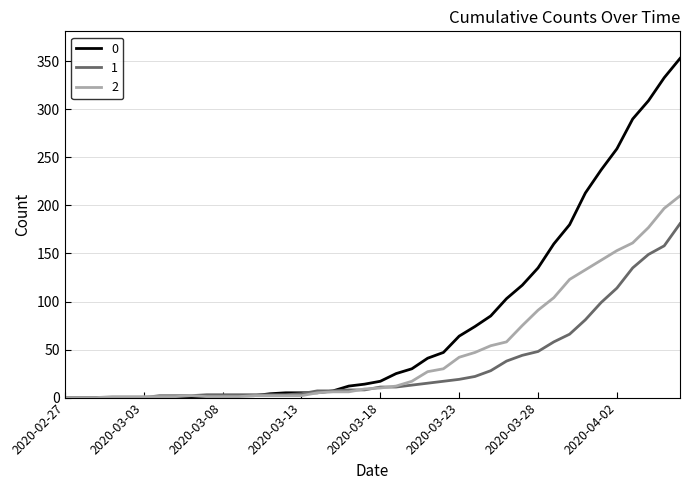

Is this an area chart (filled region under the line)?

No